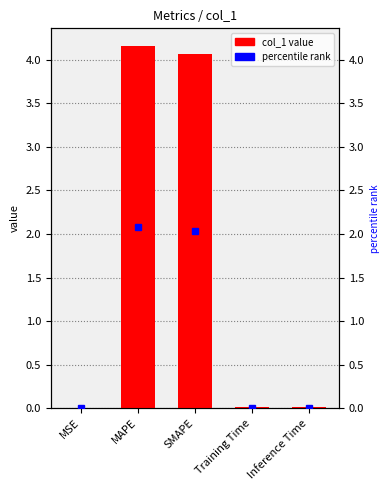

Reading right to left, transcribe all the data shown in this chart.

0.0	0.0	4.1	4.2	0.0